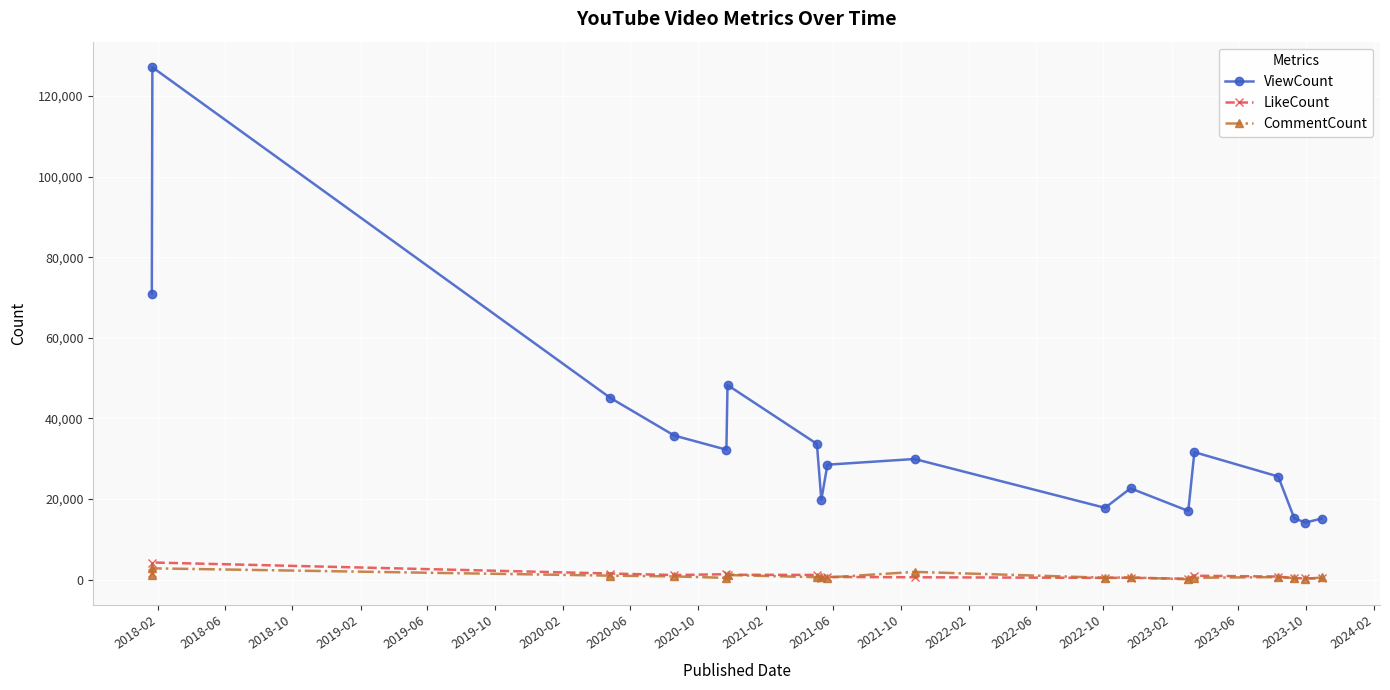

How many values in the ViewCount series are below 29953?

9